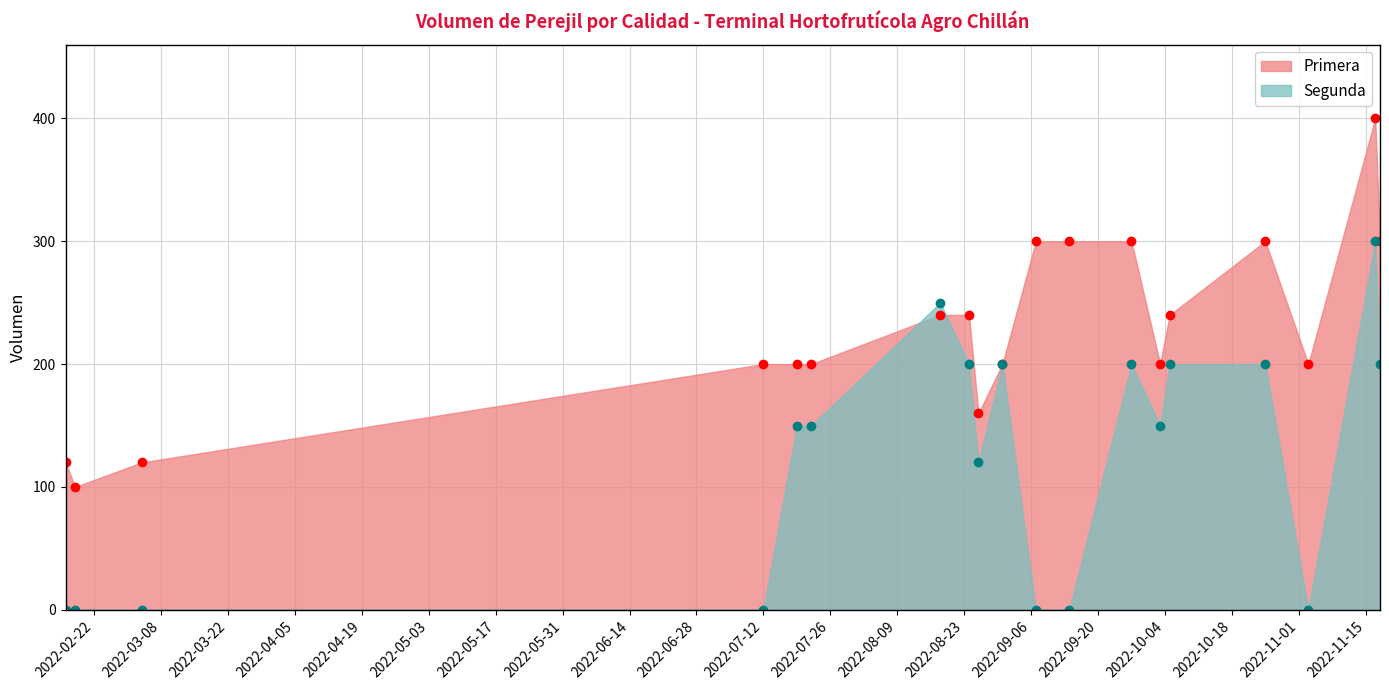

True or false: Segunda has a value of 71 at 2022-10-05.

False